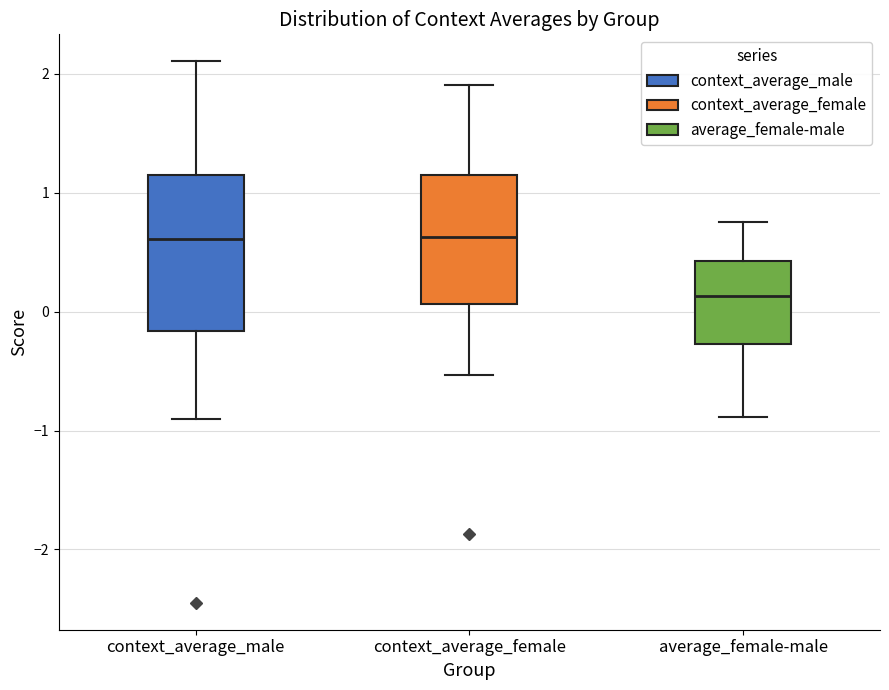

Reading left to right, read every box against the y-axis: the position of its median line, the range the box covers, and the ends of its whiskers. The values are not printed on the chart, so give them approximately, as read against the axis.

context_average_male: median 0.6, box -0.2 to 1.1, whiskers -0.9 to 2.1
context_average_female: median 0.6, box 0.1 to 1.2, whiskers -0.5 to 1.9
average_female-male: median 0.1, box -0.3 to 0.4, whiskers -0.9 to 0.8